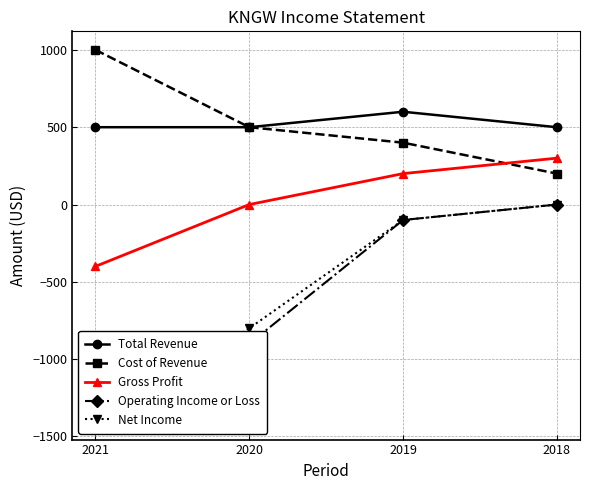

What are all the series names shown in the legend?

Total Revenue, Cost of Revenue, Gross Profit, Operating Income or Loss, Net Income